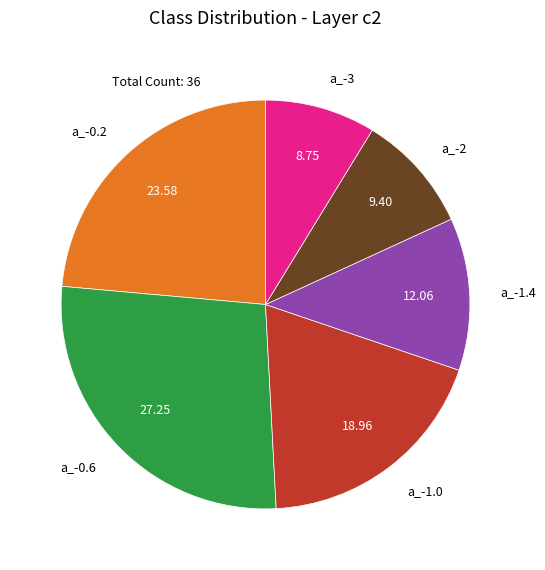

How many segments does this pie chart have?

6